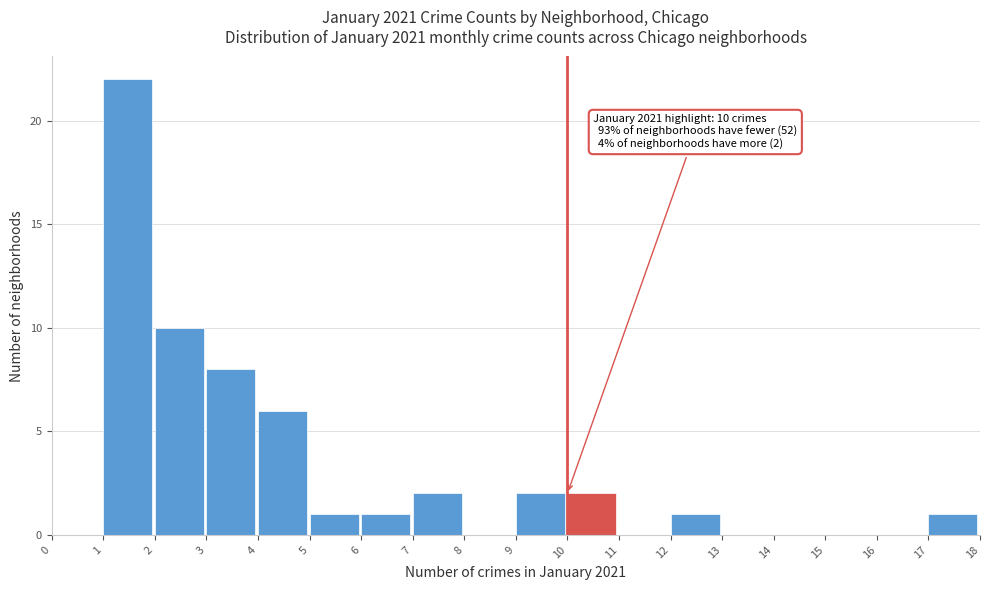

Over which range of the x-axis is the bar tallest?

1 to 2